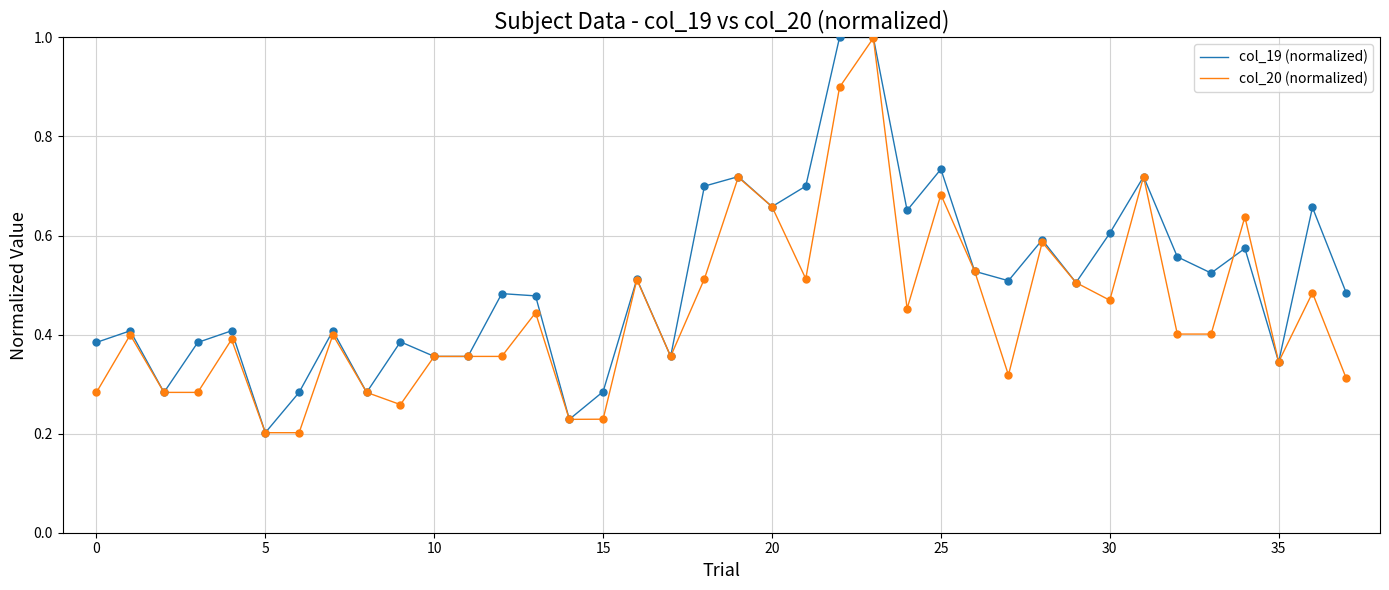

Which series has the largest total across all categories?

col_19 (normalized)